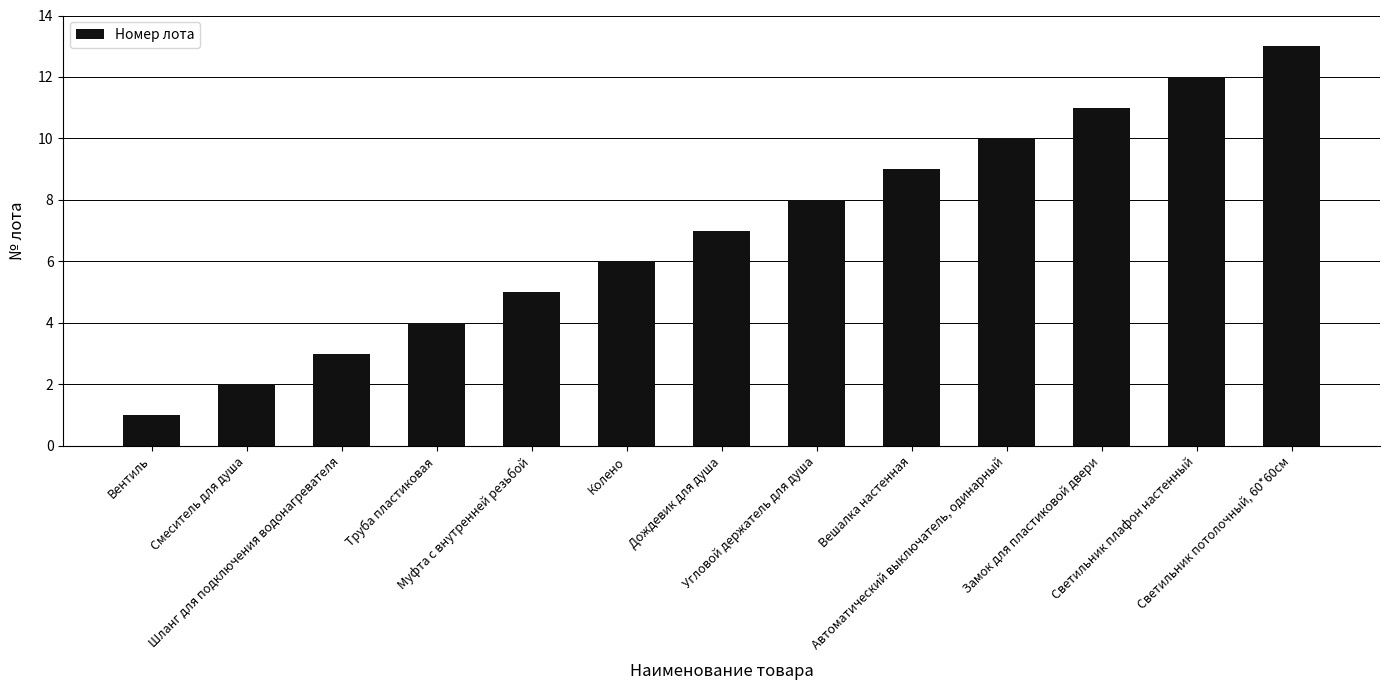

At which category does the chart reach its minimum across all series?

Вентиль